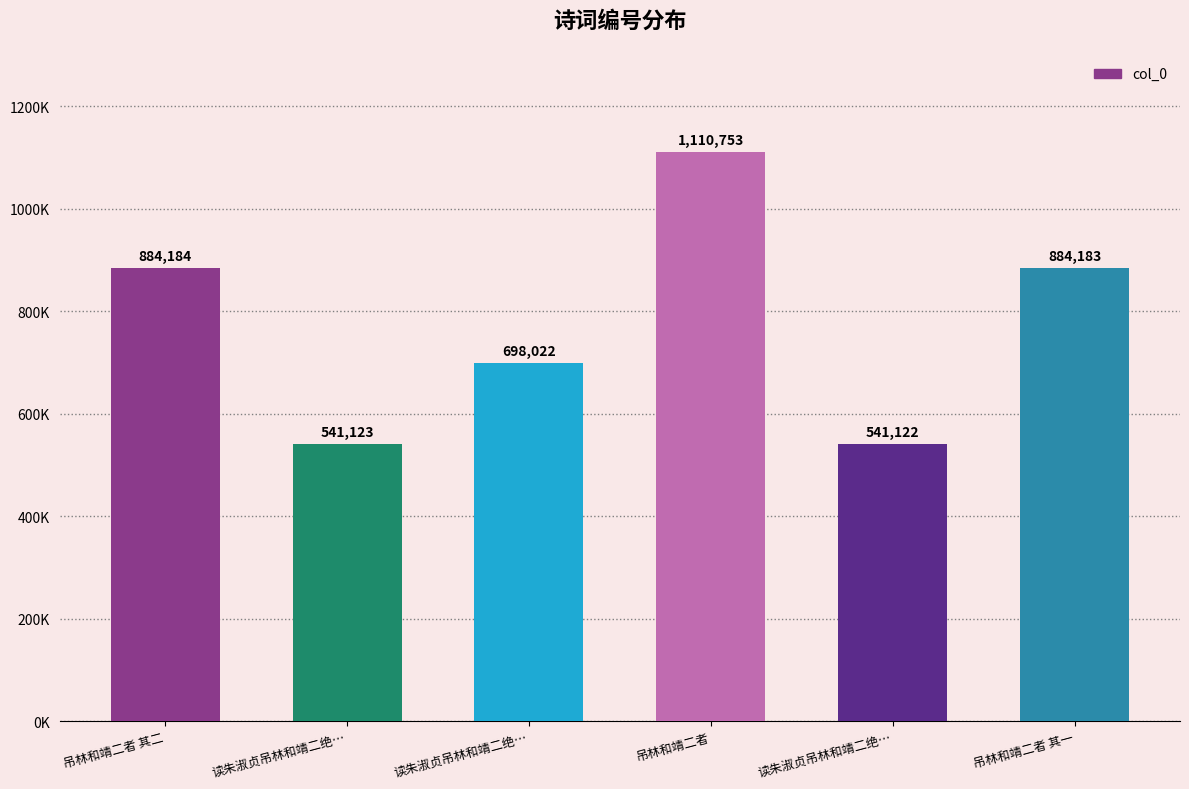

What is the value of the 4th bar from the left?

1110753